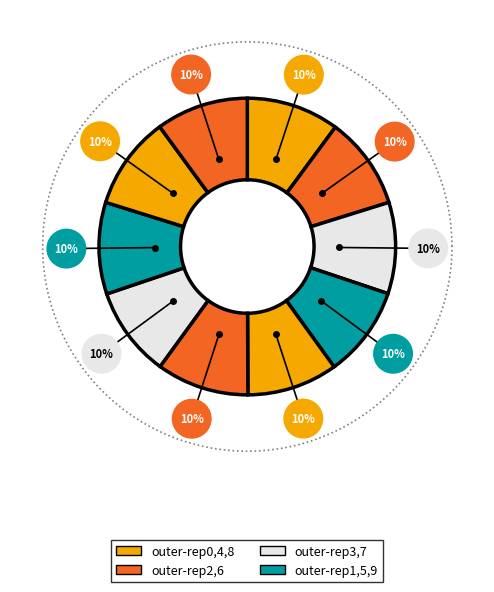

Do outer-repetition0 and outer-repetition1 together represent more than half of the pie?

No